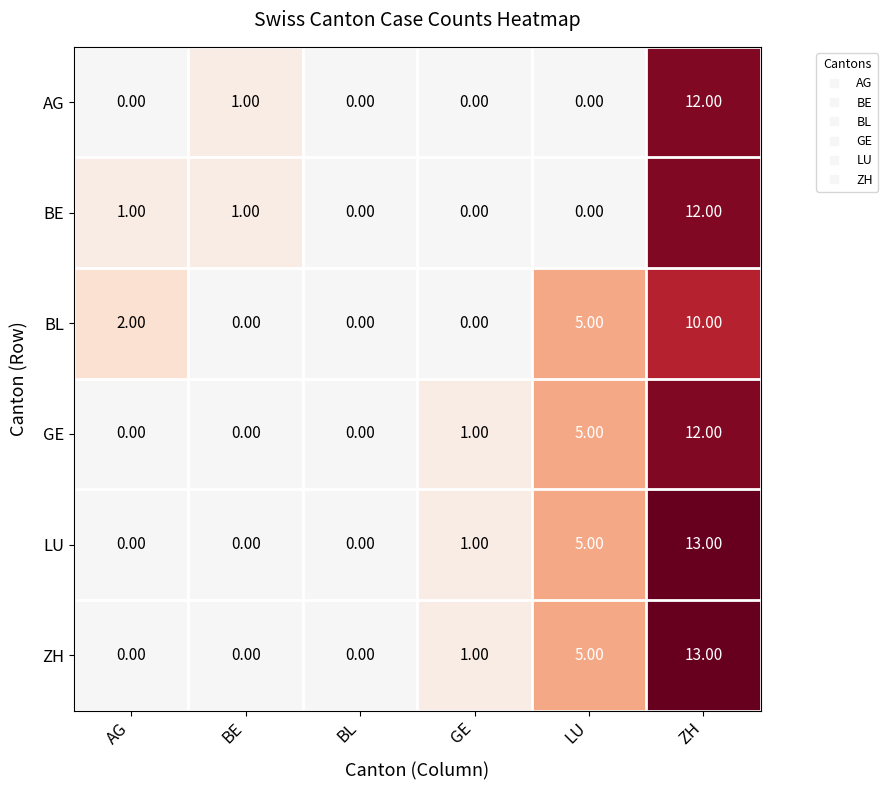

Where is BL nearest to the value 5?

LU